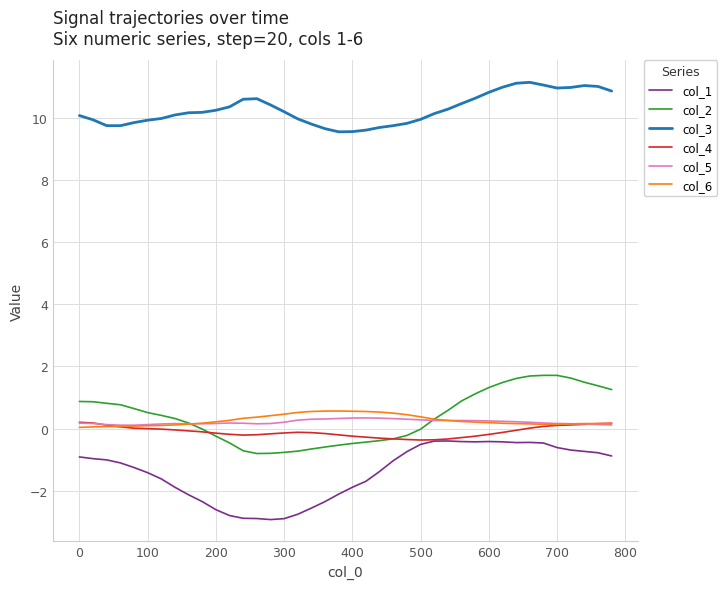

What is the minimum value shown in the chart?

-2.9